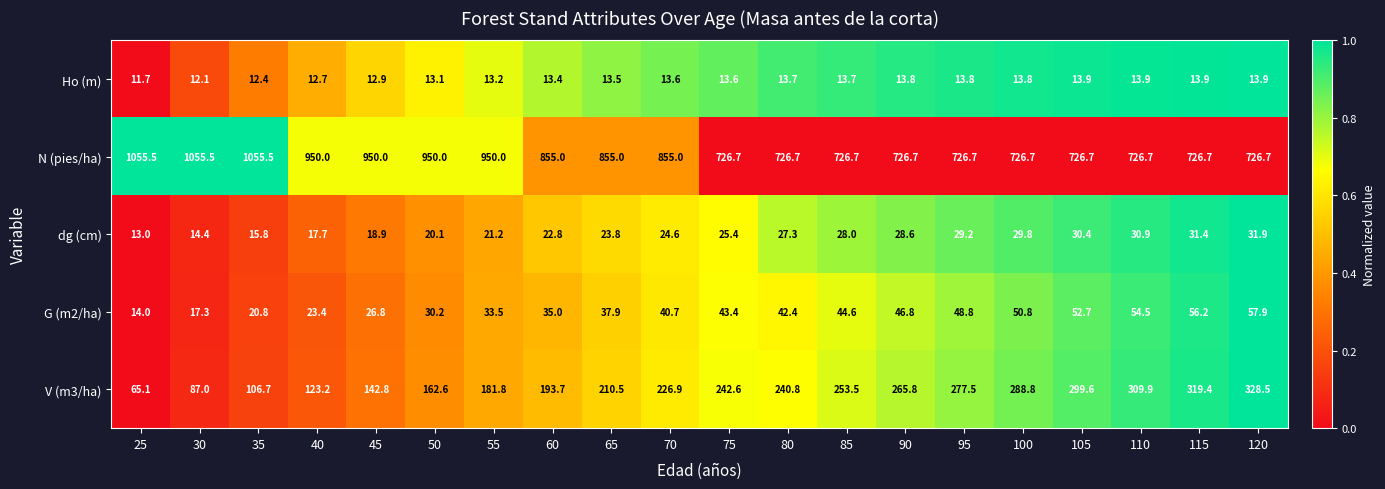

What is the sum of the dg (cm) values at 40 and 95?

46.9